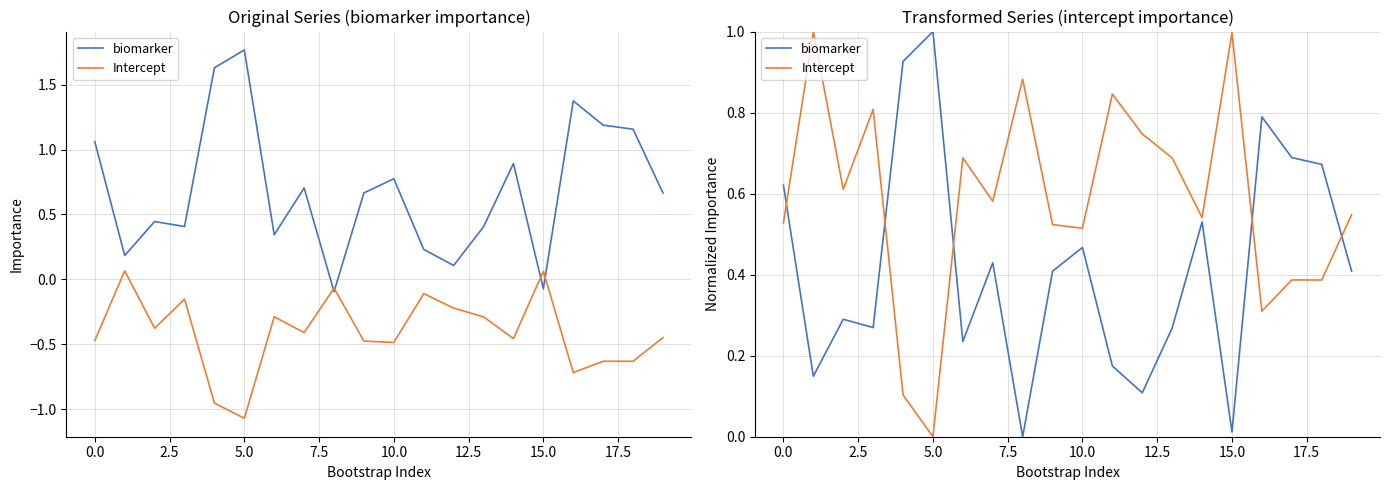

How many values in the biomarker series exceed 0?

19